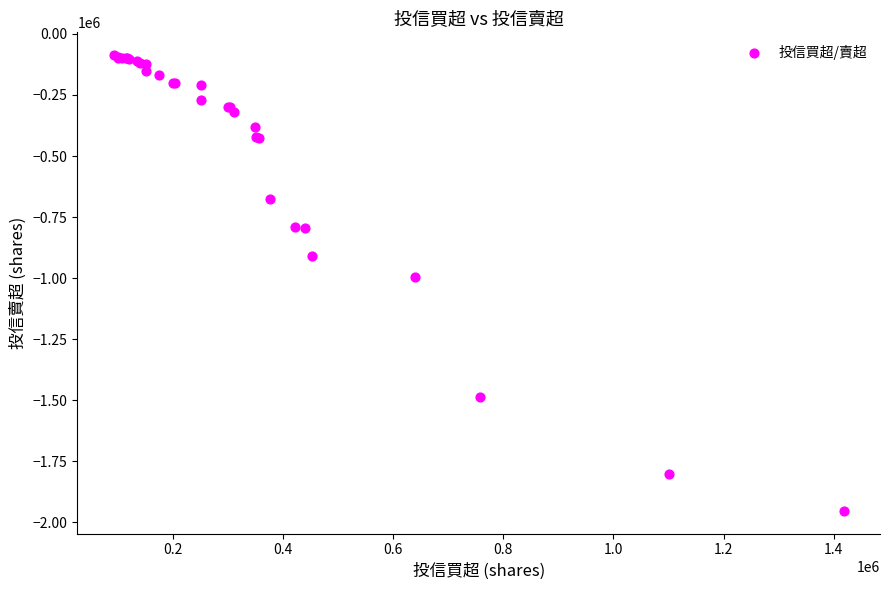

What Y value in the scatter plot is closest to -1019500?

-994000